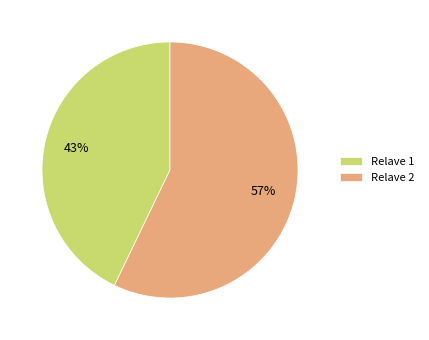

Combined, do Relave 2 and Relave 1 account for over 50%?

Yes